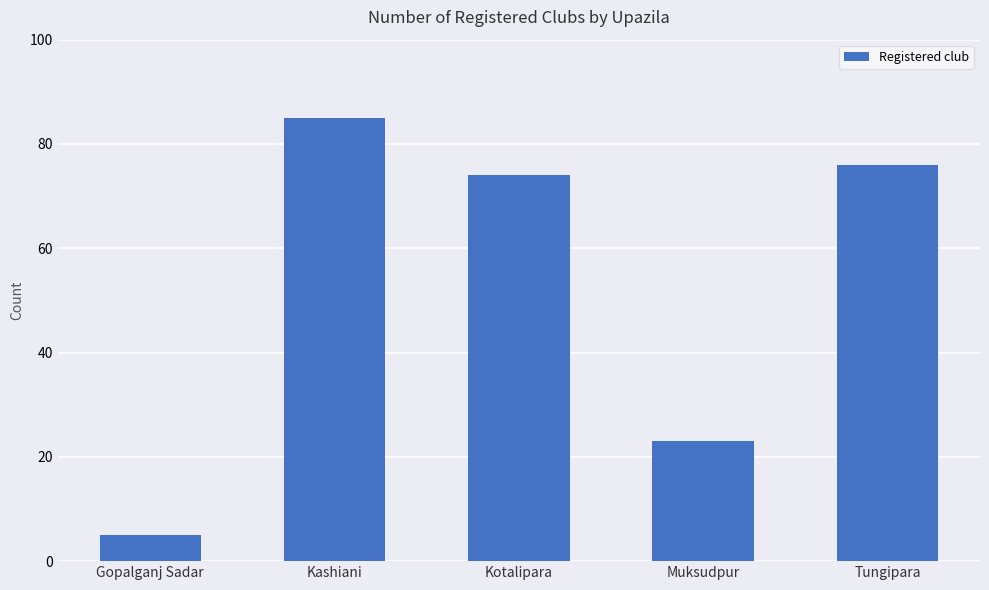

At which label is the value closest to 45?

Muksudpur